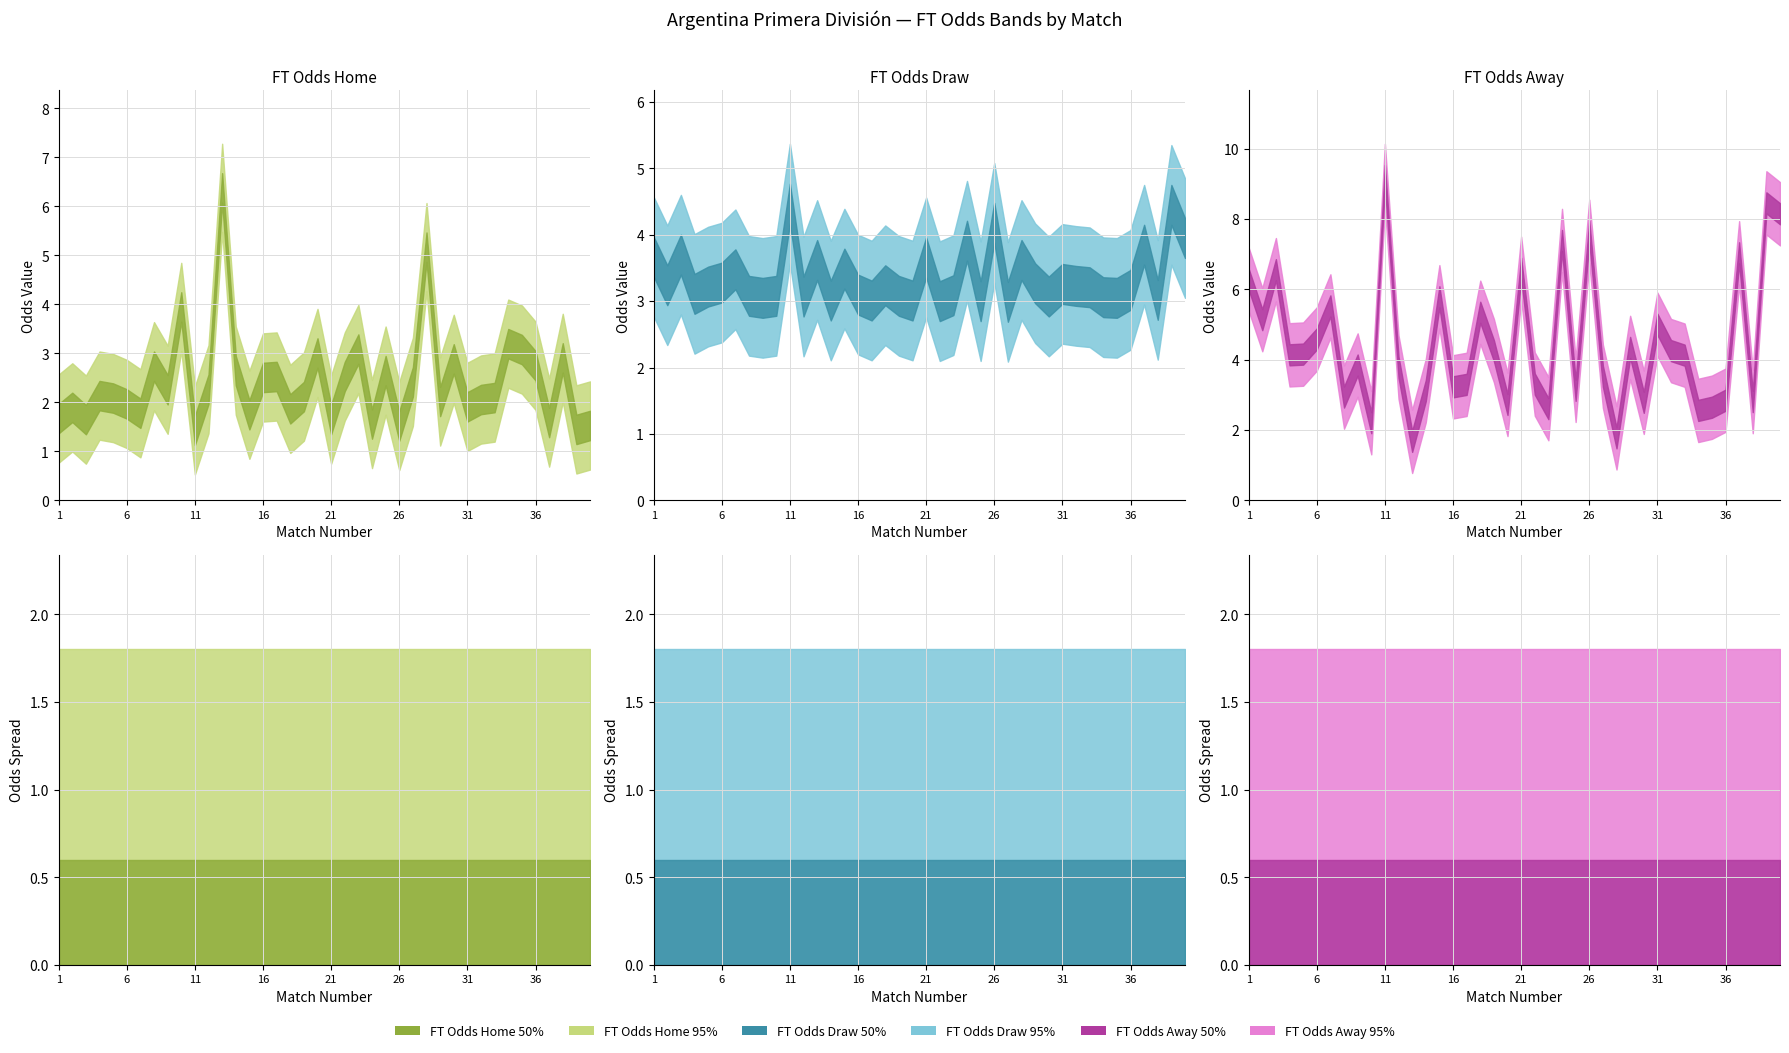

Which series has the largest range (max minus min)?

FT_Odds_A